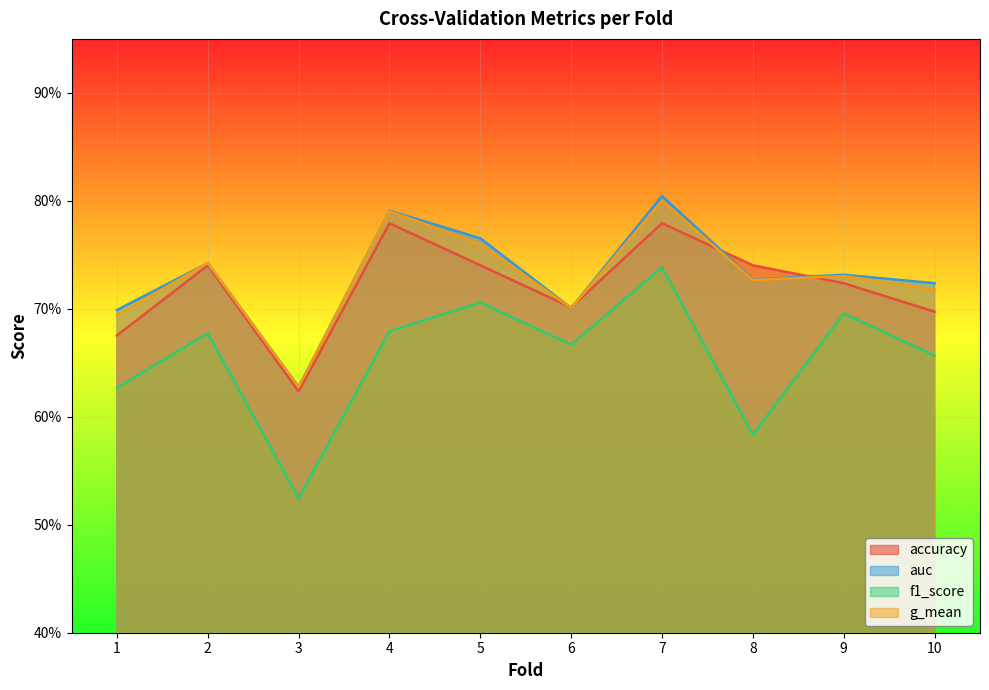

At 5, list the series in order from smallest to largest.

f1_score, accuracy, g_mean, auc